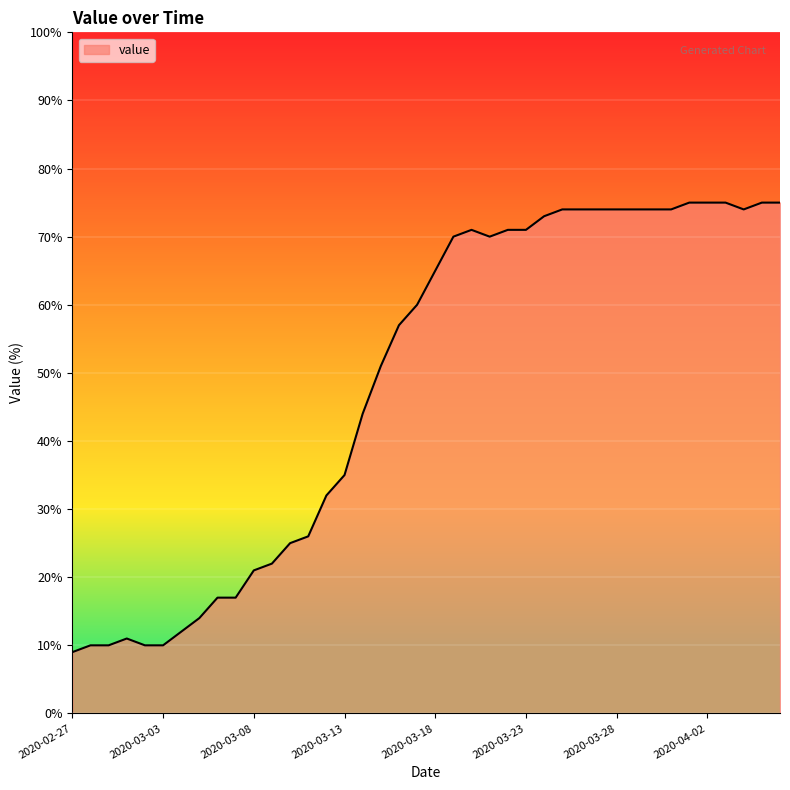

Reading left to right, what are all the values shown in this chart?

9.0	10.0	10.0	11.0	10.0	10.0	12.0	14.0	17.0	17.0	21.0	22.0	25.0	26.0	32.0	35.0	44.0	51.0	57.0	60.0	65.0	70.0	71.0	70.0	71.0	71.0	73.0	74.0	74.0	74.0	74.0	74.0	74.0	74.0	75.0	75.0	75.0	74.0	75.0	75.0